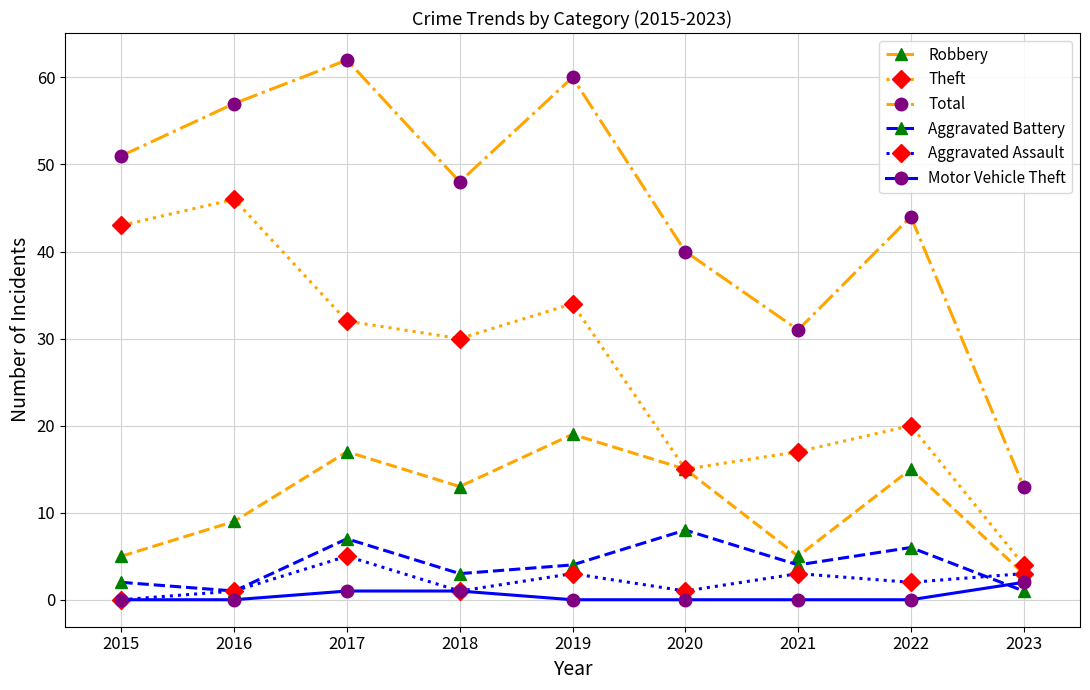

True or false: Total and Theft cross at least once.

False